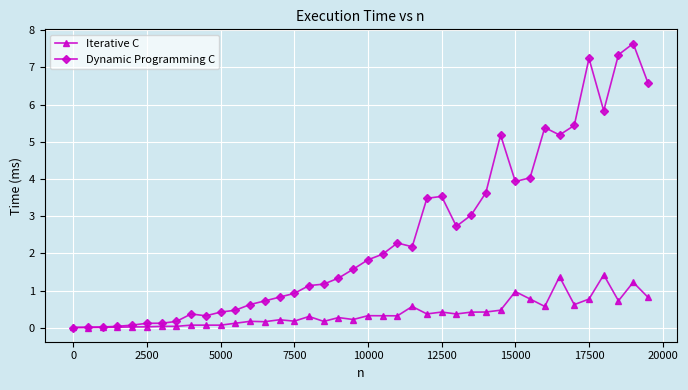

Which series has the largest range (max minus min)?

Dynamic Programming C